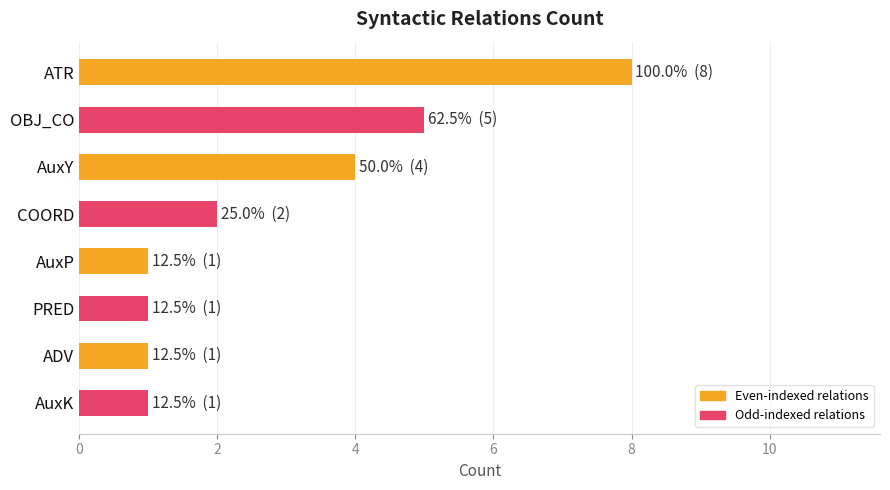

What is the label of the 1st bar from the bottom?

AuxK